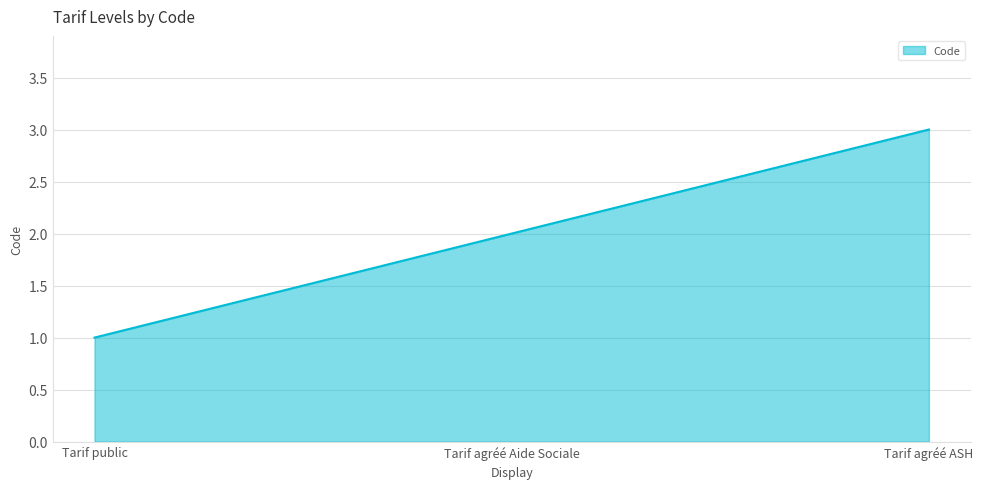

Which label corresponds to the largest value in the chart?

Tarif agréé ASH